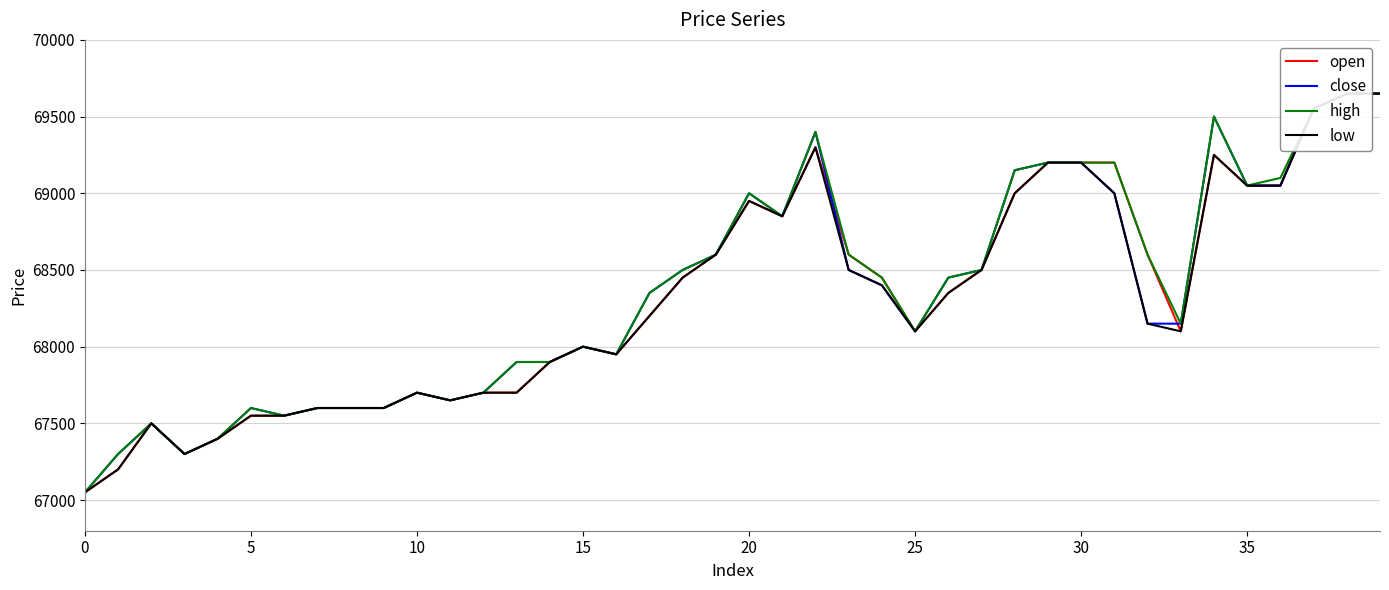

Between 19 and 26, which is larger?

19